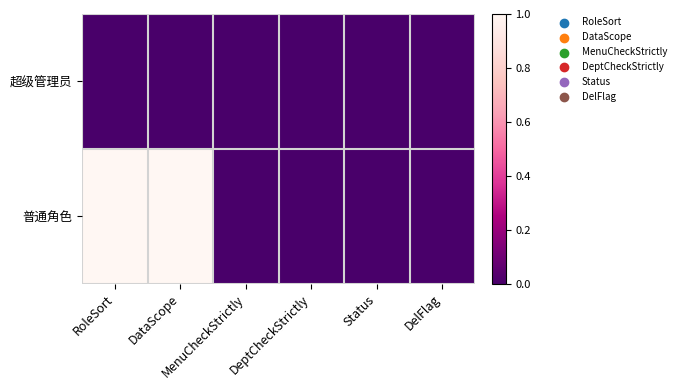

Between DataScope and MenuCheckStrictly, which series saw the biggest shift?

普通角色